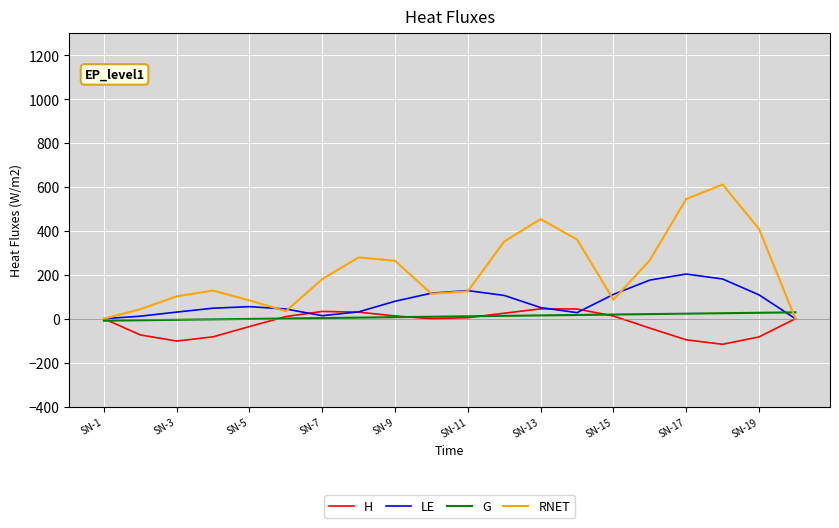

Which series has the widest spread of values?

RNET